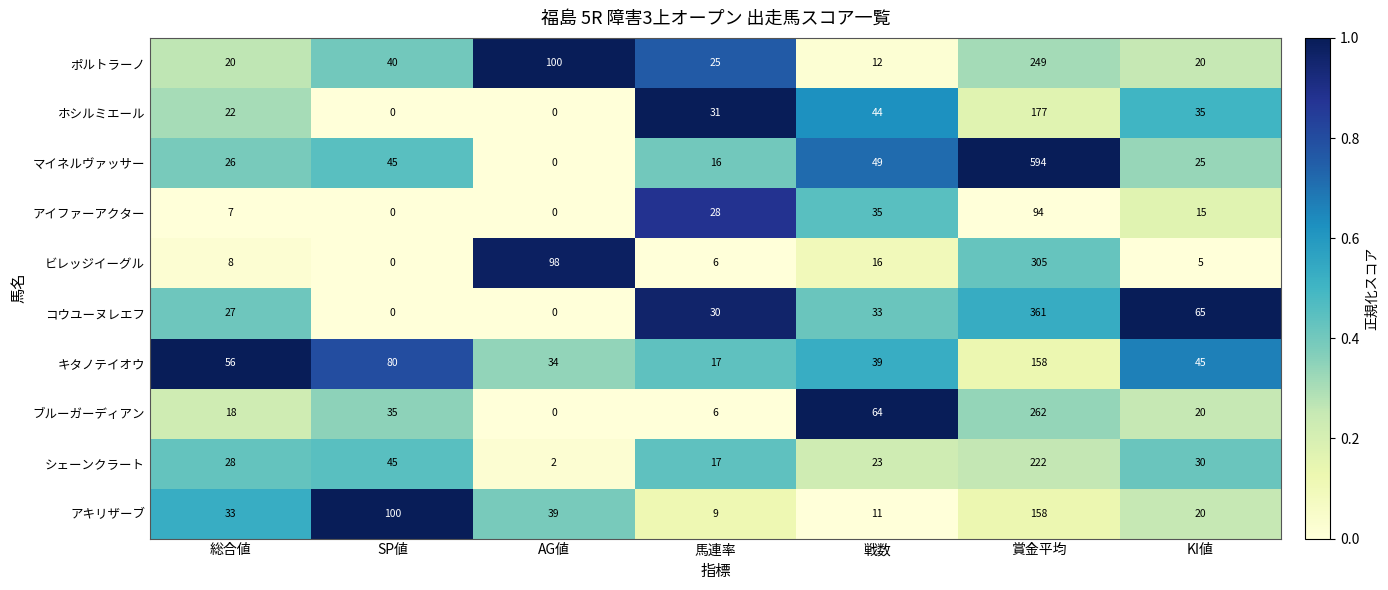

Which label corresponds to the largest value in the chart?

賞金平均